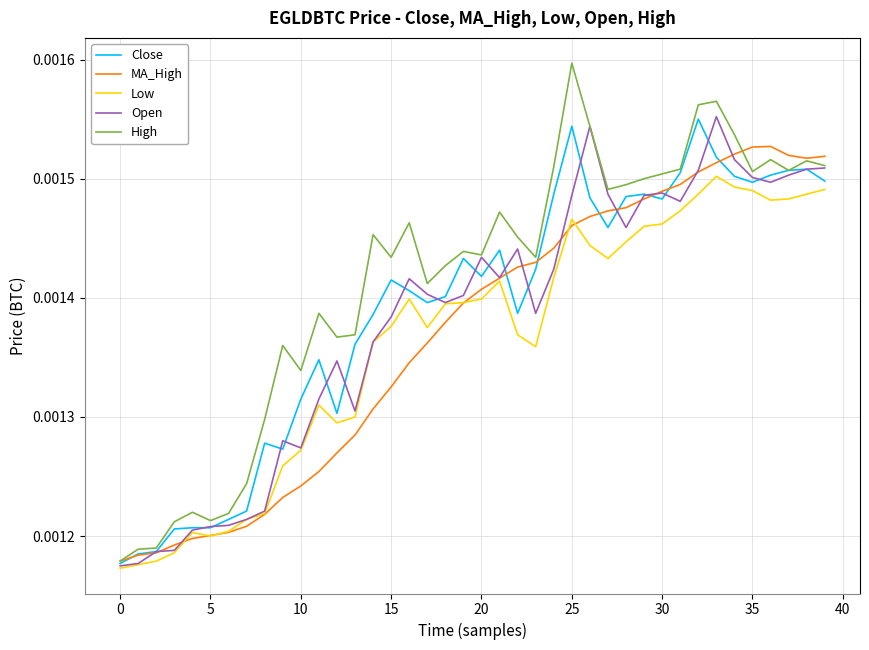

Which series has the widest spread of values?

High